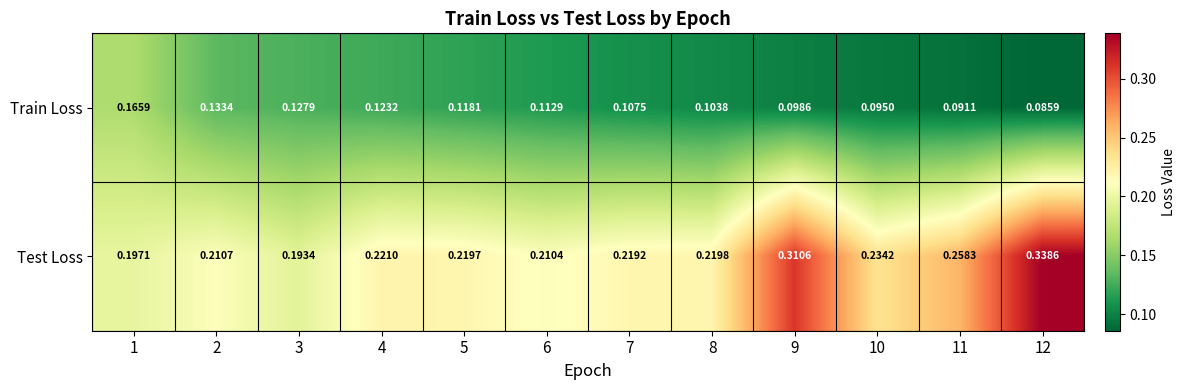

Rank the series by their average value, from lowest to highest.

Train Loss, Test Loss